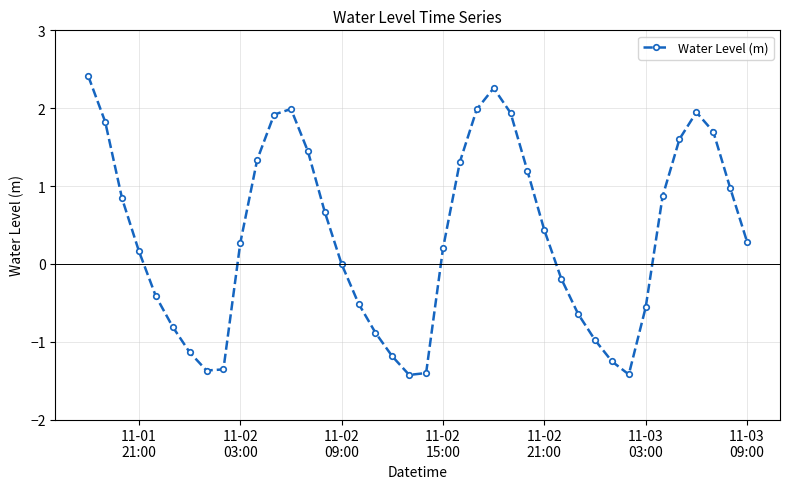

How many points are higher than both their immediate neighbors (excluding endpoints)?

3